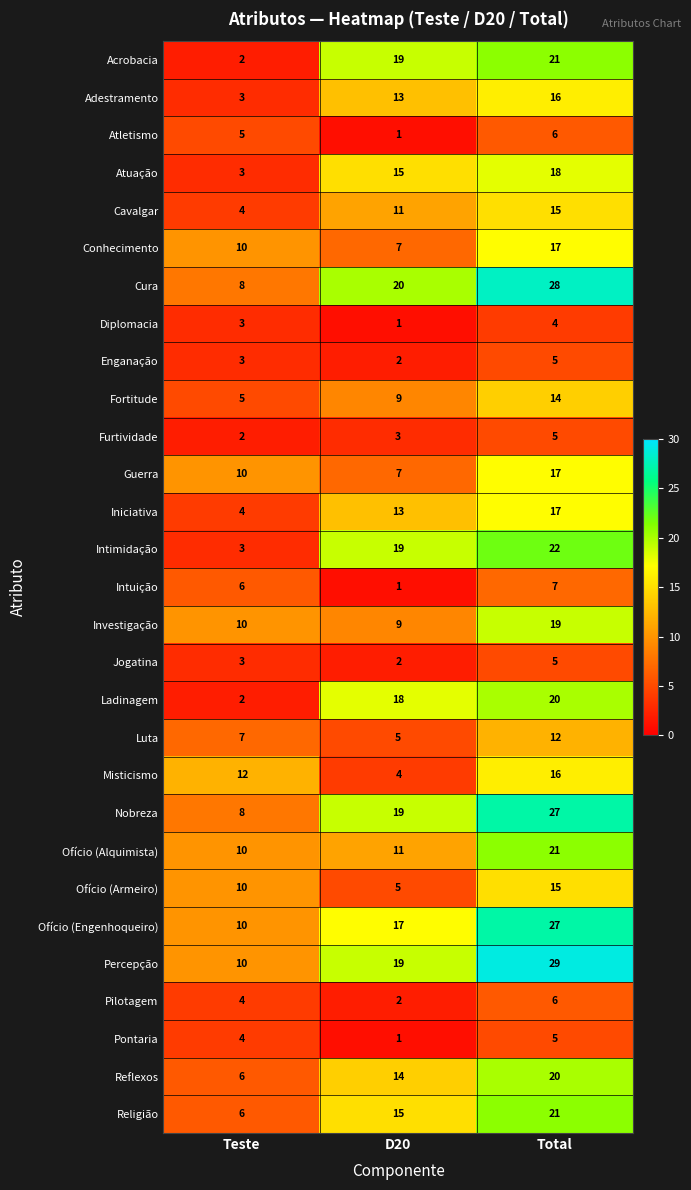

Read the Furtividade value at Total.

5